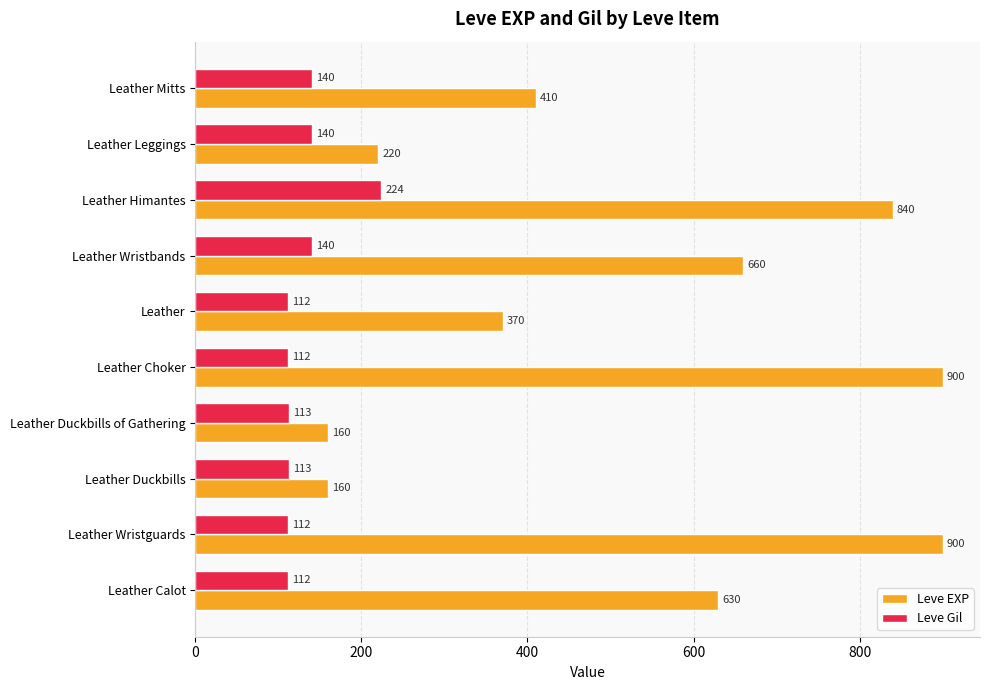

List the series in order of their overall mean, lowest first.

Leve Gil, Leve EXP